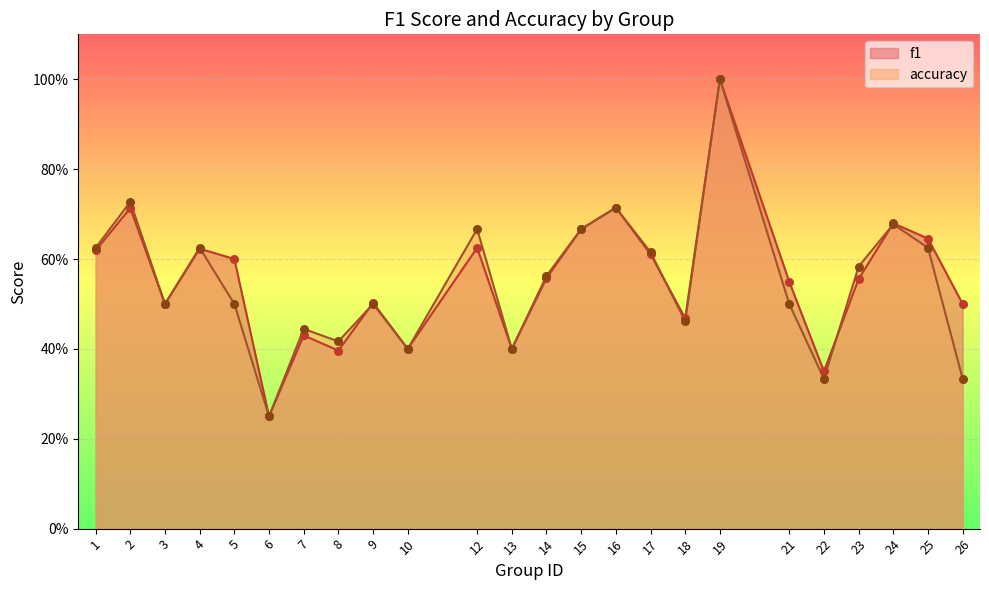

What is the total value across all series at 26?

0.8